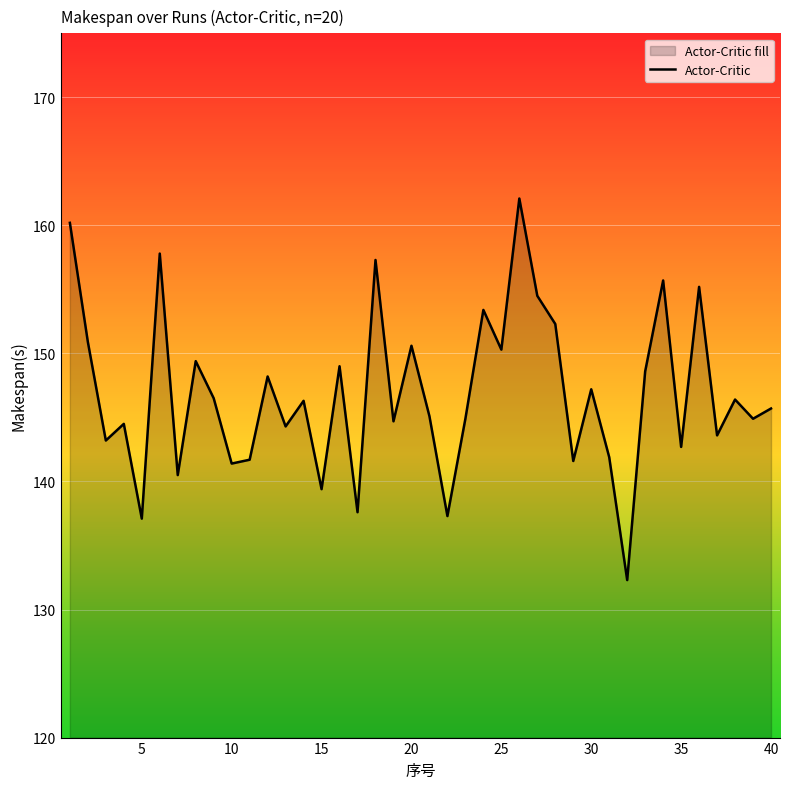

What is the greatest value displayed?

162.1